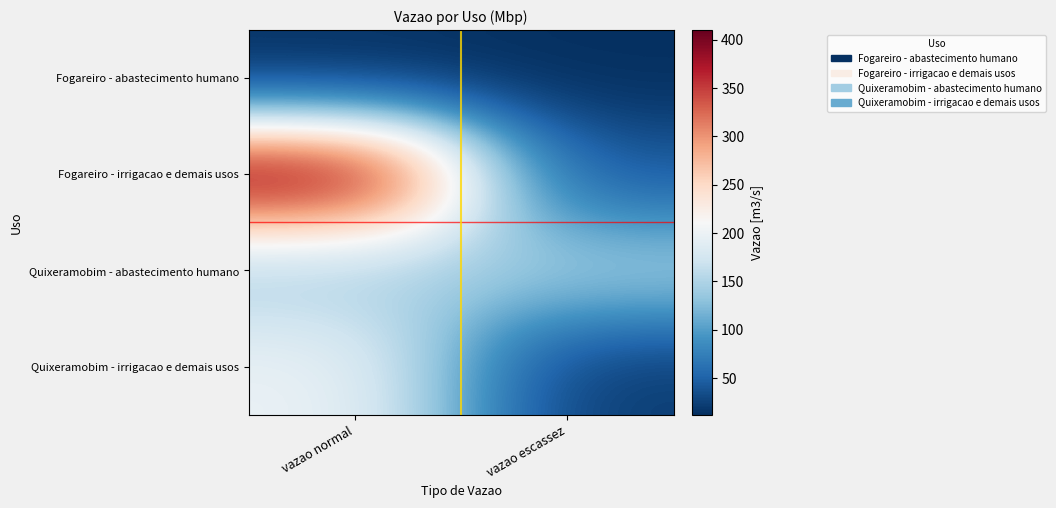

At how many categories does at least one series exceed 125?

2